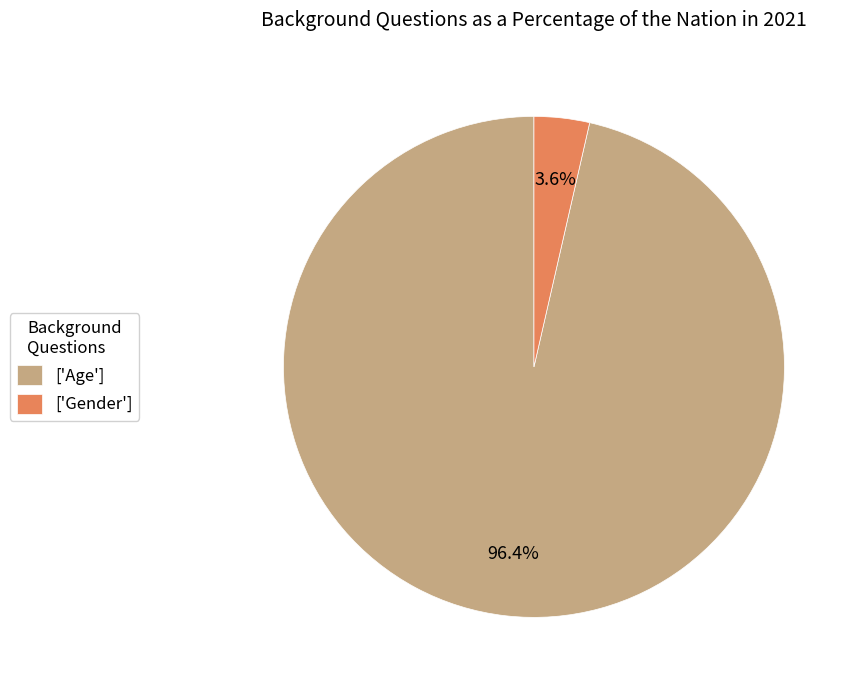

Which category has the smallest portion of the pie?

['Gender']